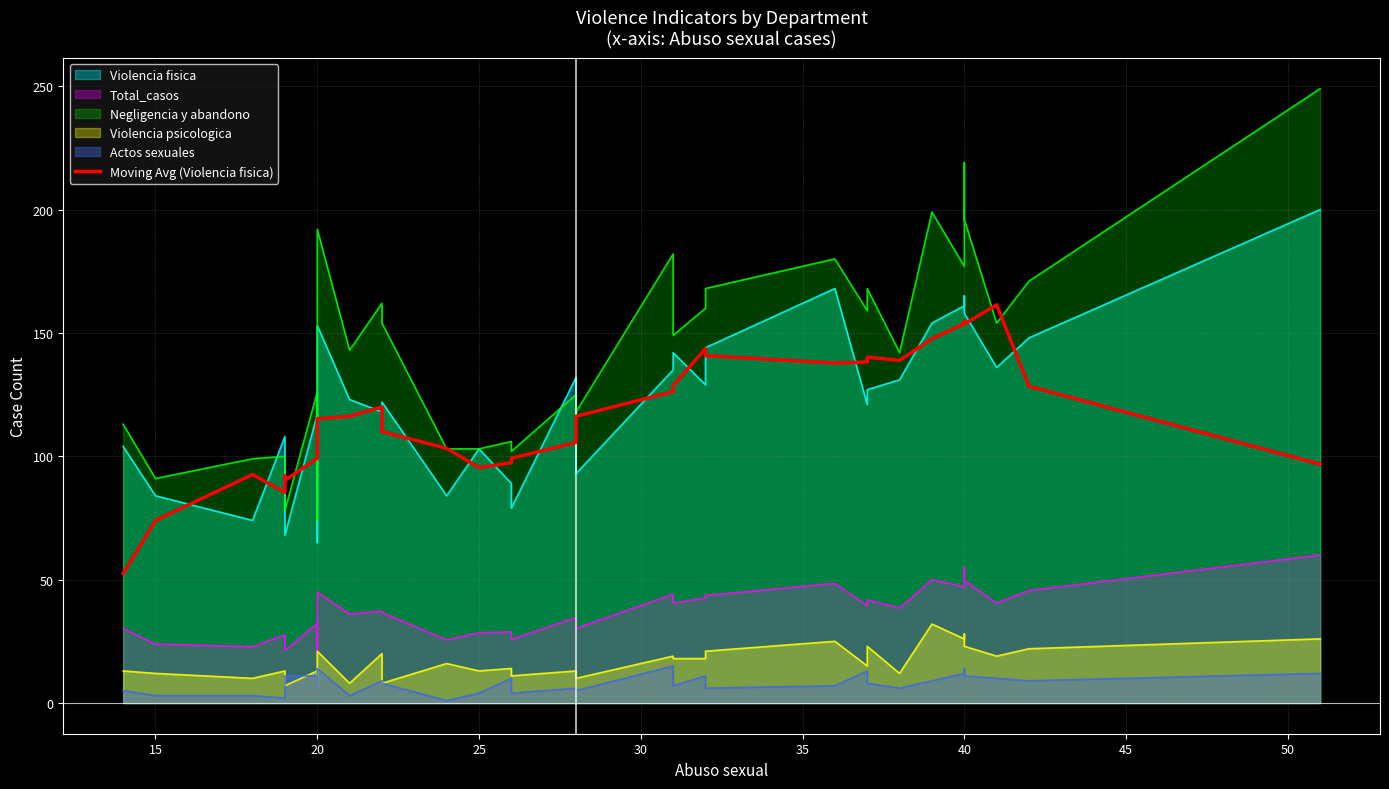

Reading left to right, transcribe all the data shown in this chart.

52.4	74.0	92.6	85.4	92.0	90.2	99.2	105.2	115.2	116.2	120.0	110.0	103.2	95.4	97.4	99.2	105.6	116.2	126.2	128.6	143.6	140.8	137.8	138.2	140.2	138.8	147.6	153.8	154.8	153.6	161.4	128.4	96.8